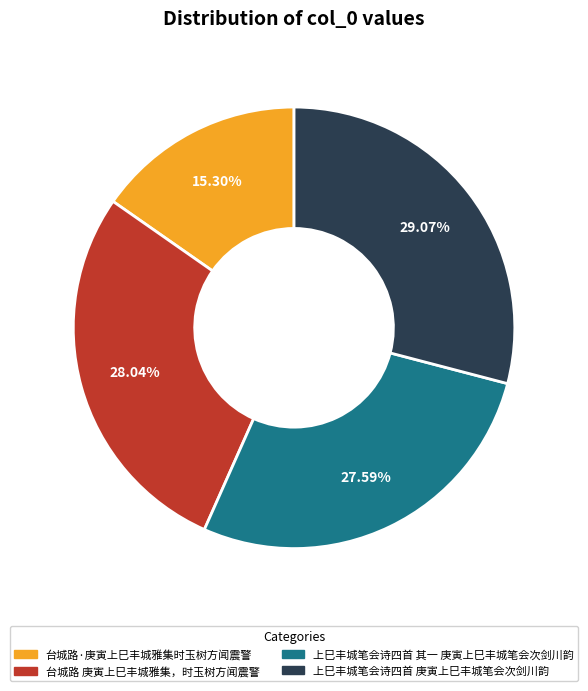

To the nearest percent, what is the combined percentage of 台城路·庚寅上巳丰城雅集时玉树方闻震警 and 台城路 庚寅上巳丰城雅集，时玉树方闻震警?

43%